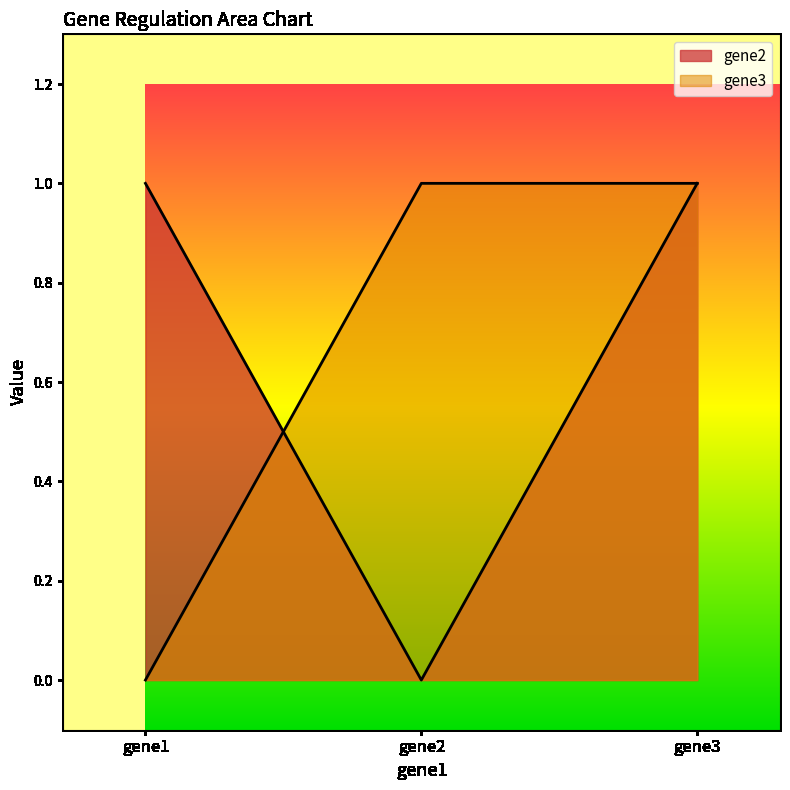

The gene2 series shows 1 at gene1. True or false?

False